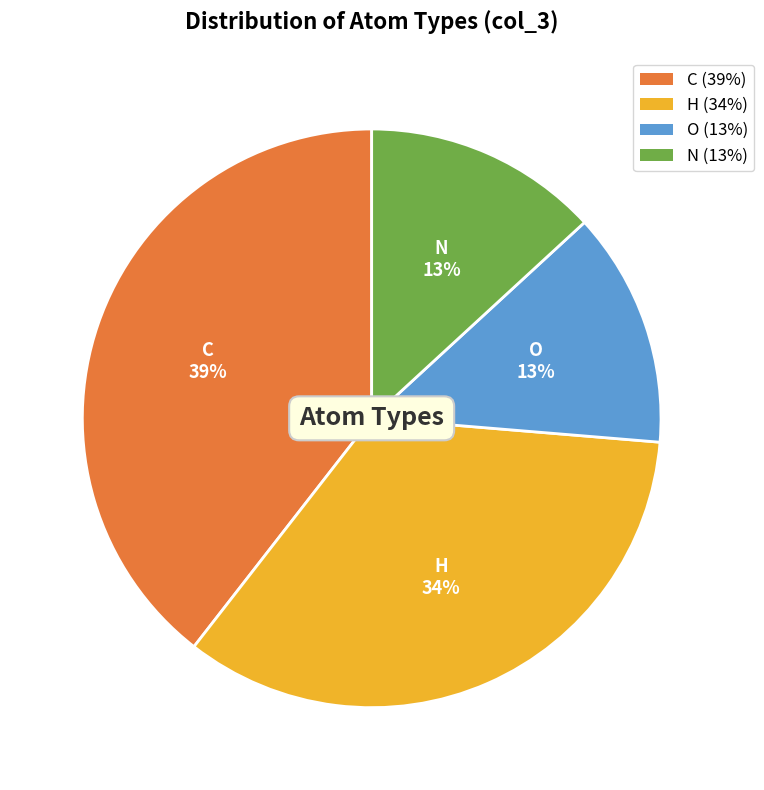

To the nearest percent, what portion does O (13%) represent?

13%